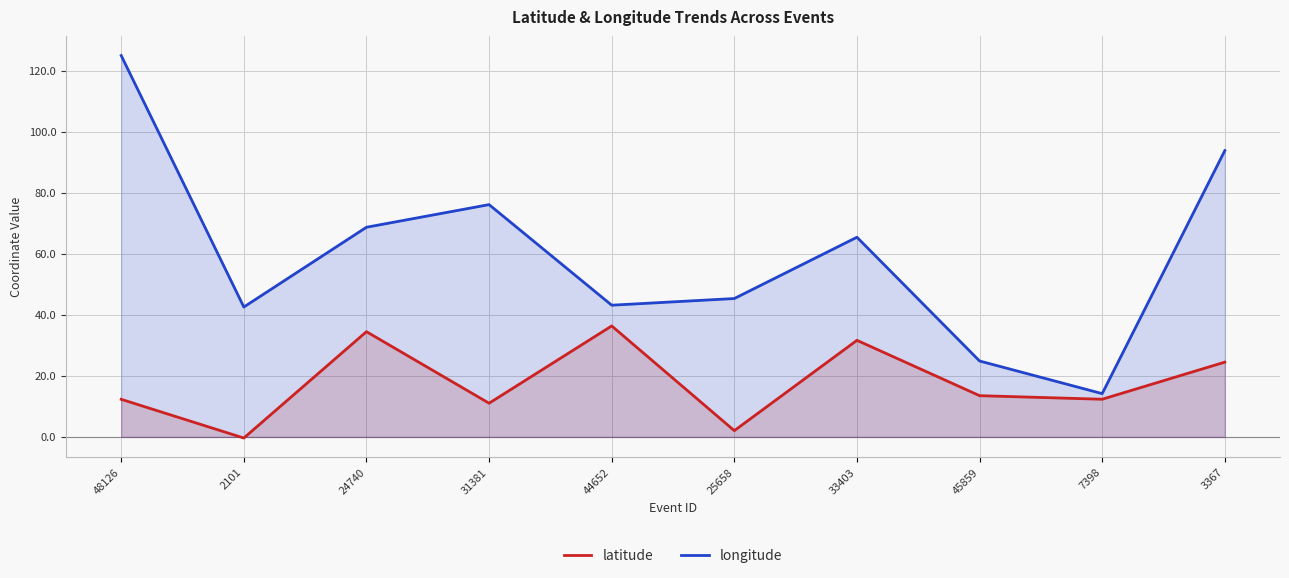

What is the label of the 10th point from the right?

48126